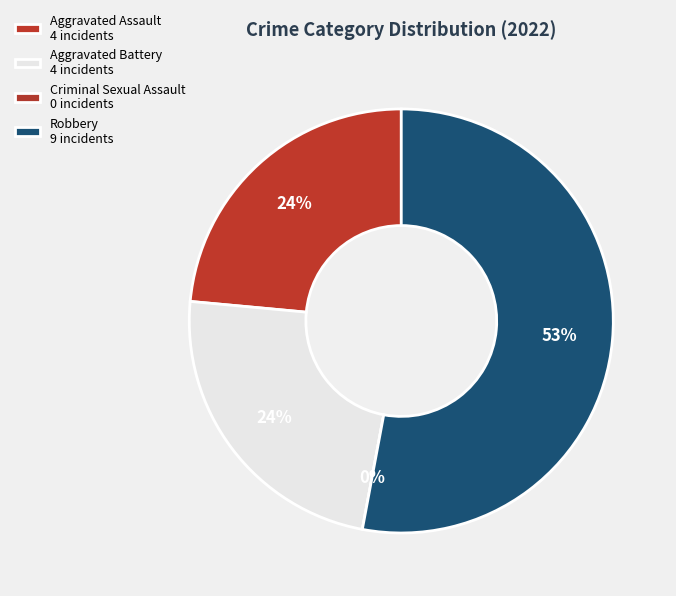

The Criminal Sexual Assault slice represents 0% of the pie. True or false?

True